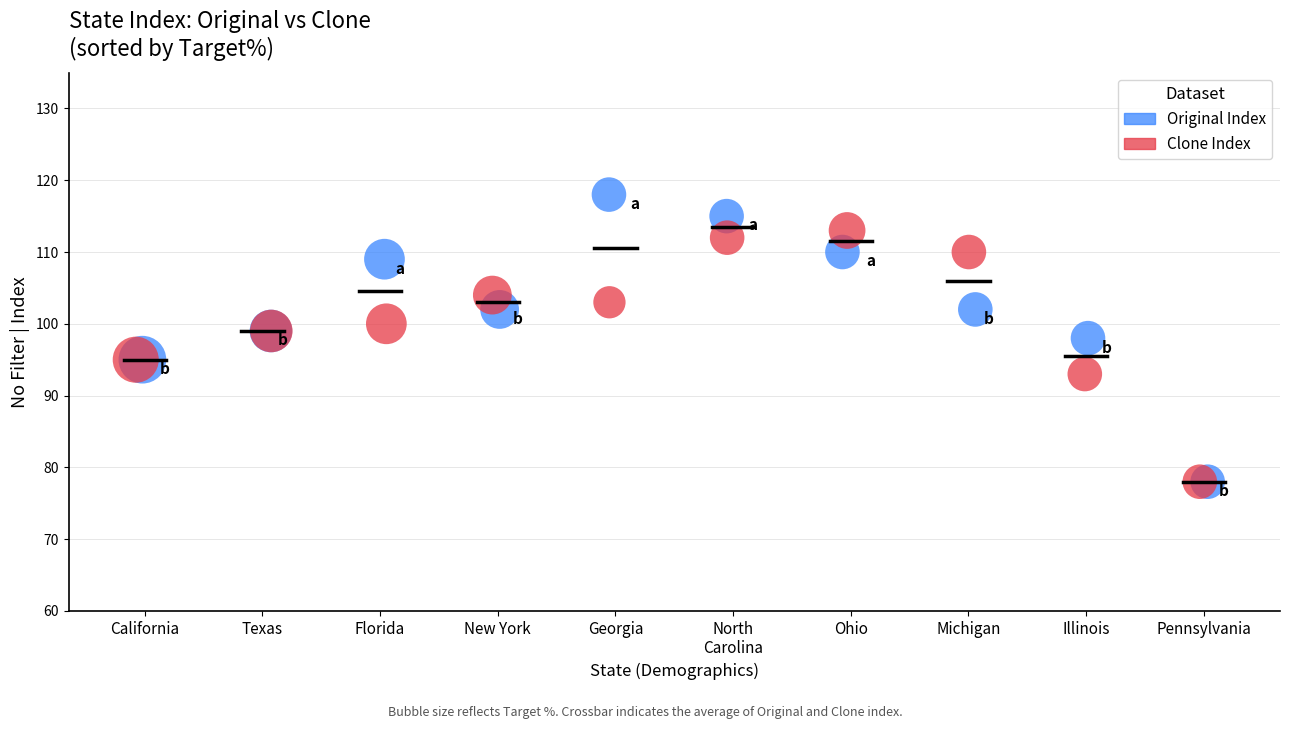

Which series contains the highest Y value?

Original Index